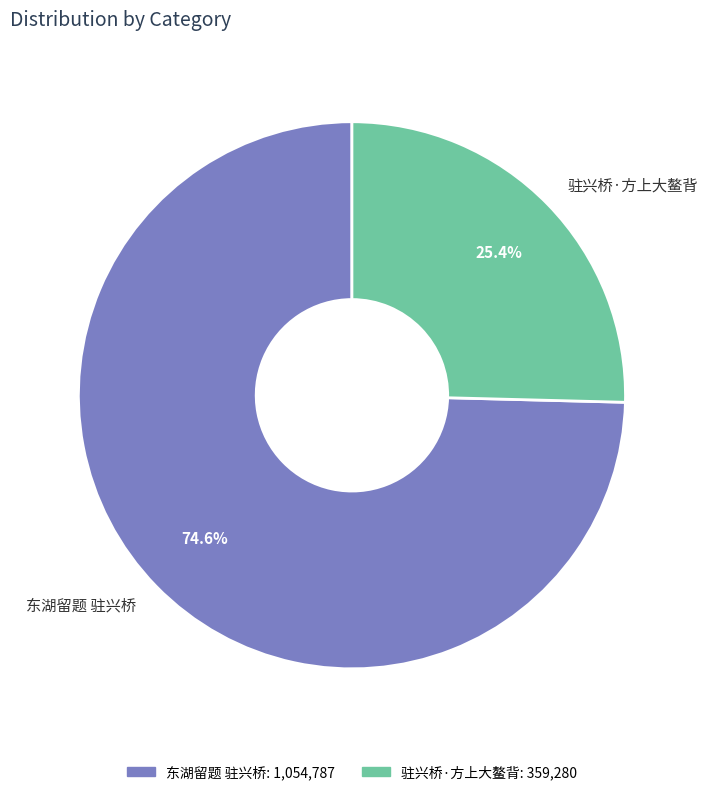

Count the number of slices in the pie.

2